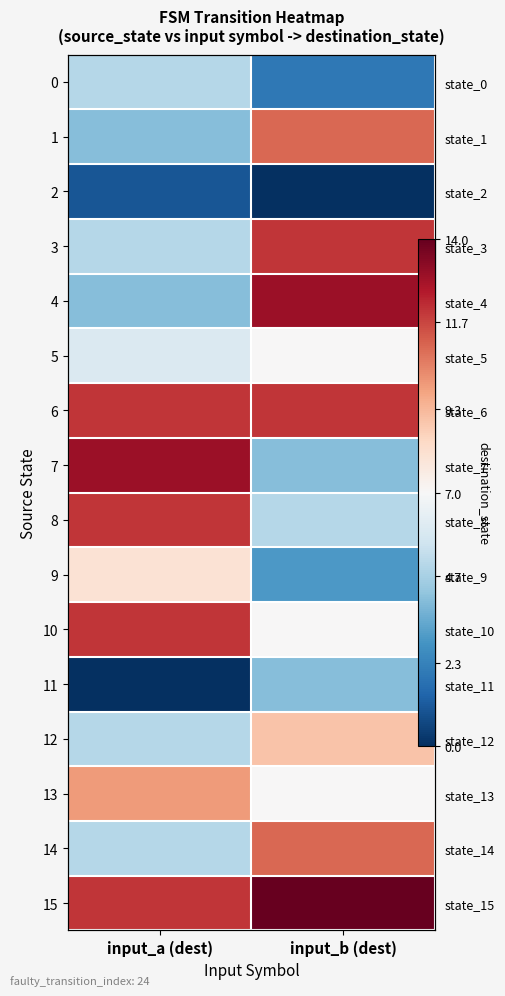

The value of 0 at input_b (dest) is 2. True or false?

True